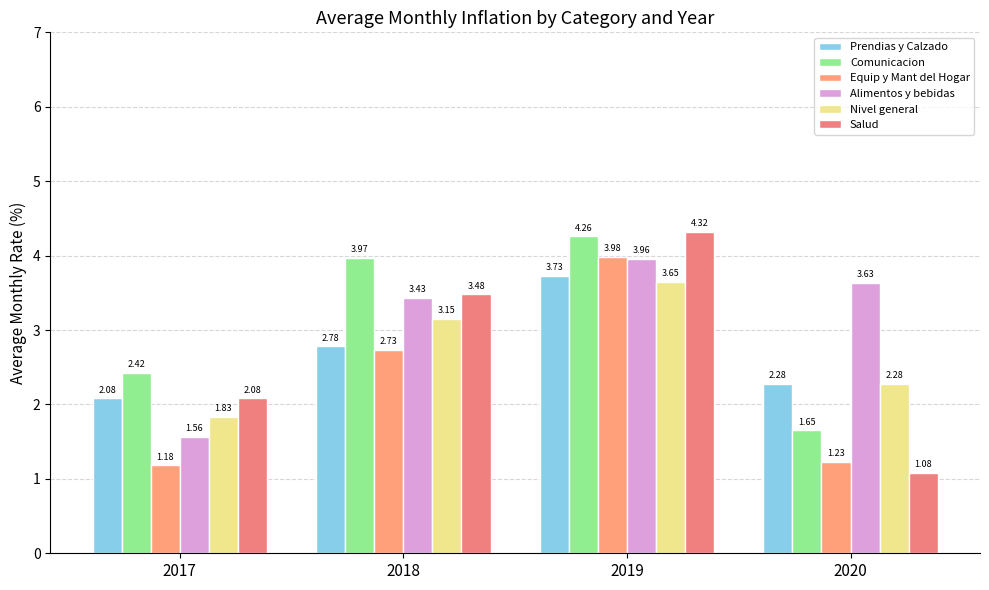

Rank the series at 2019 from lowest to highest value.

Nivel general, Prendias y Calzado, Alimentos y bebidas, Equip y Mant del Hogar, Comunicacion, Salud